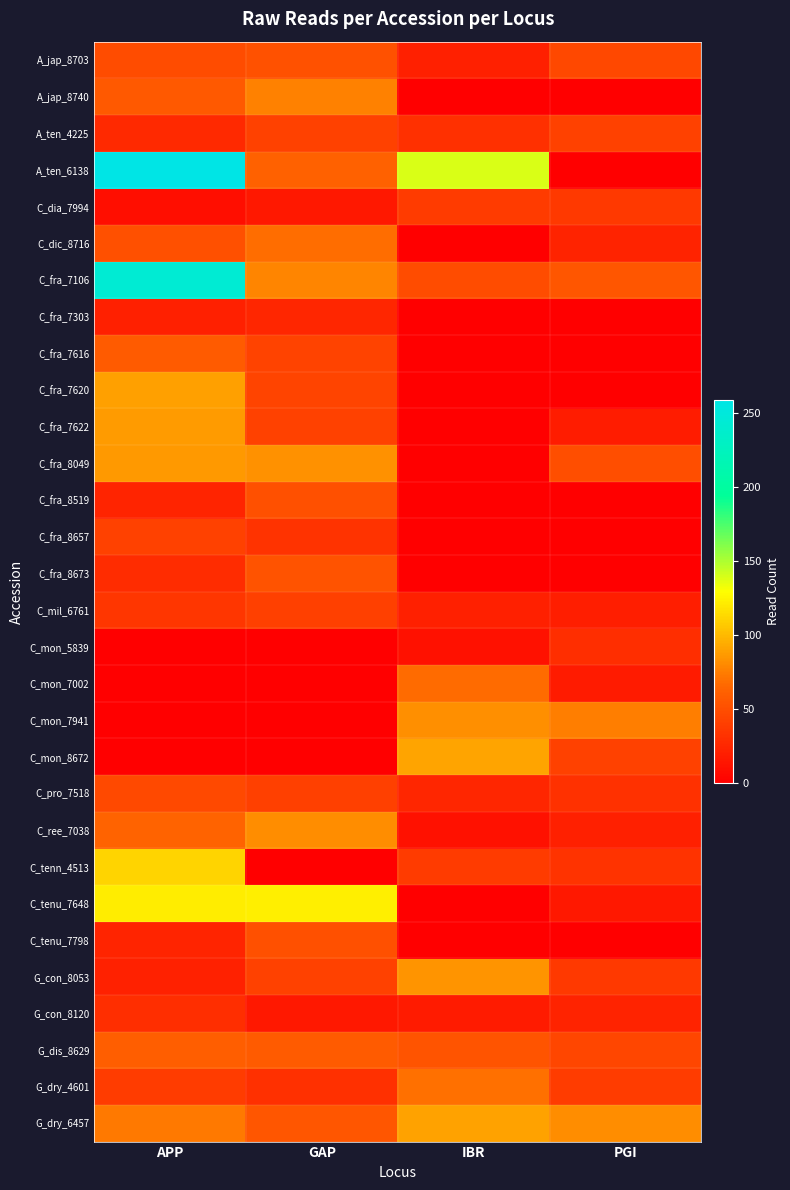

What is the difference between the highest and lowest values at APP?

259